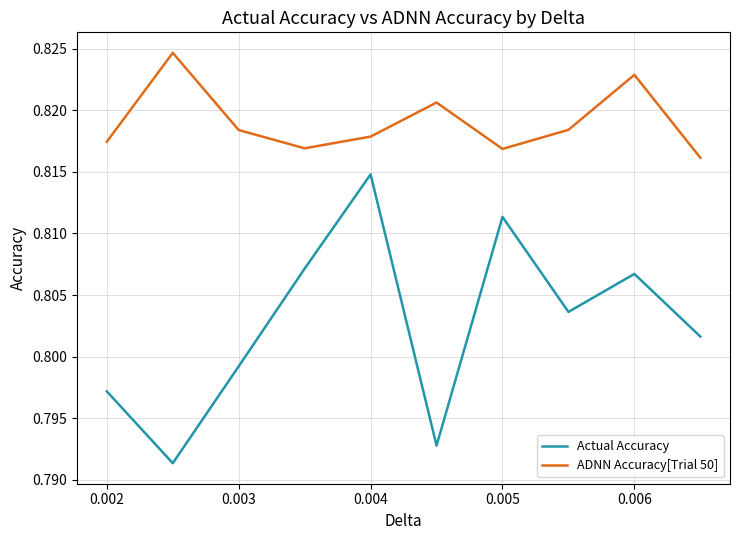

List the series in order of their overall mean, lowest first.

Actual Accuracy, ADNN Accuracy[Trial 50]